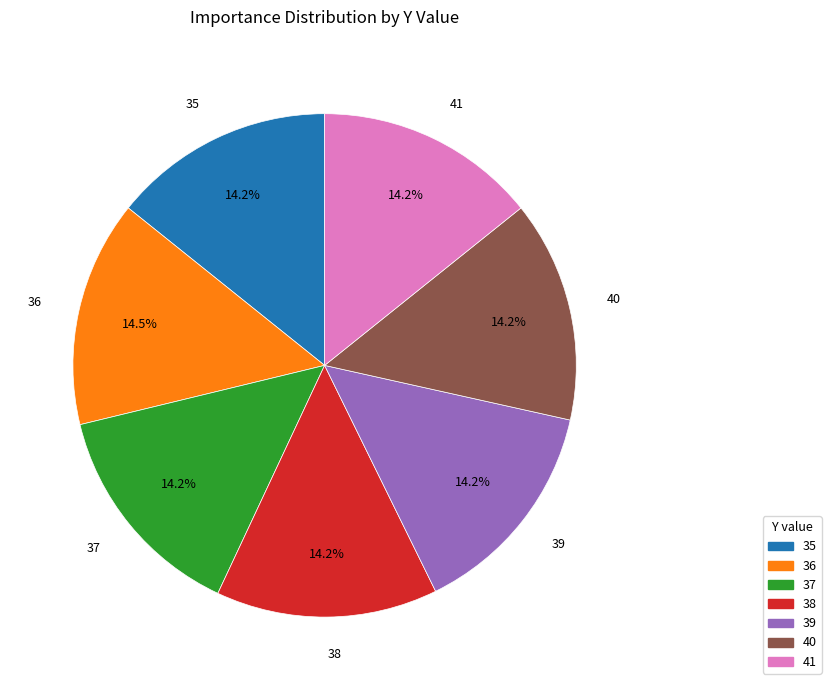

To the nearest percent, what is the combined percentage of 39 and 36?

29%